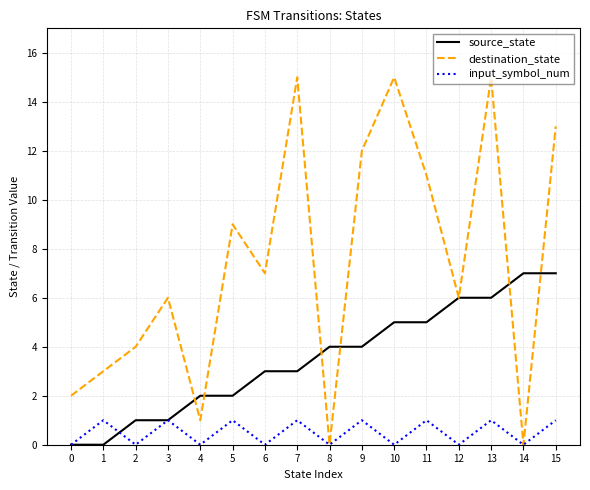

What is the difference between the maximum and second lowest values in the source_state series?

7